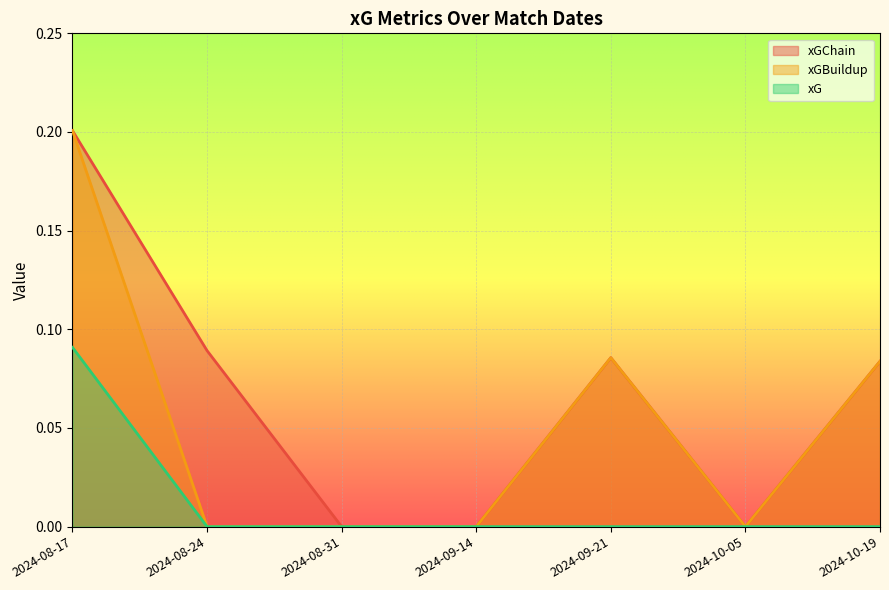

Does the chart display data point markers on the line(s)?

No